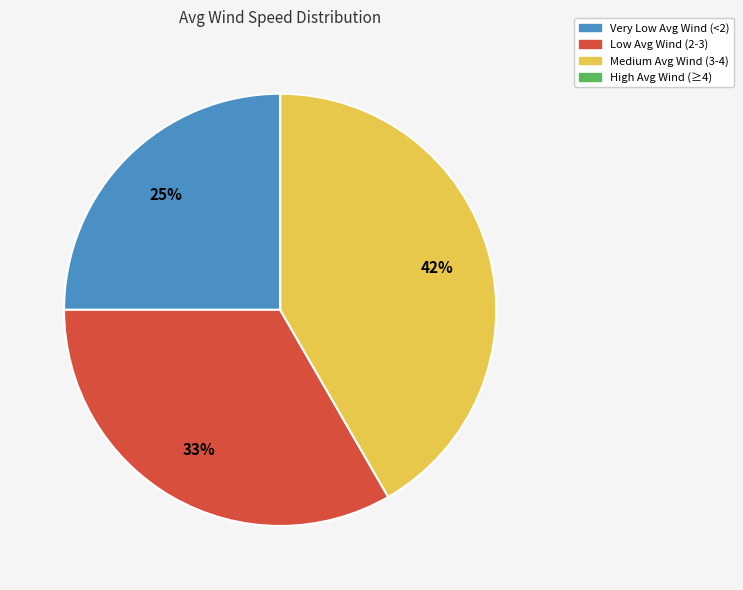

To the nearest percent, what is the difference between the largest and smallest slice percentages?

42%